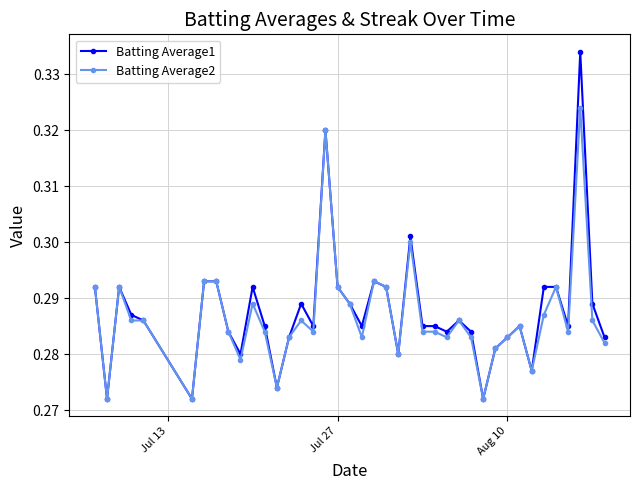

List the series in order of their peak value, lowest first.

Batting Average2, Batting Average1